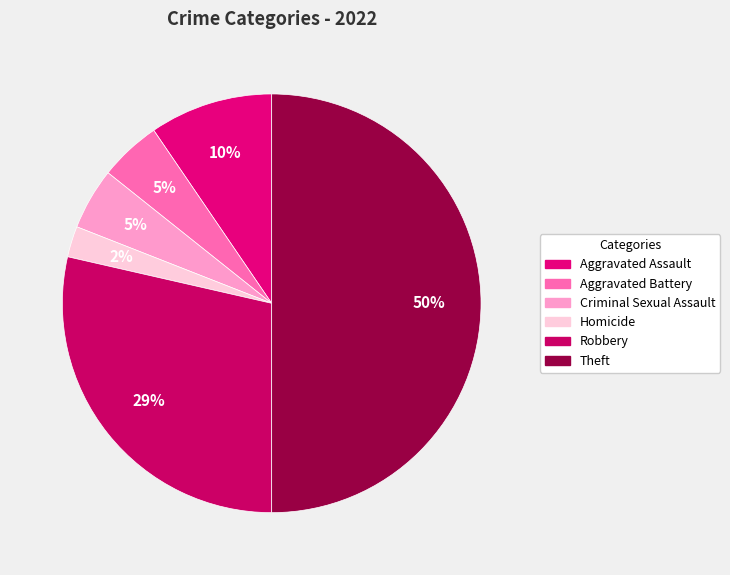

The Aggravated Battery slice represents 17% of the pie. True or false?

False